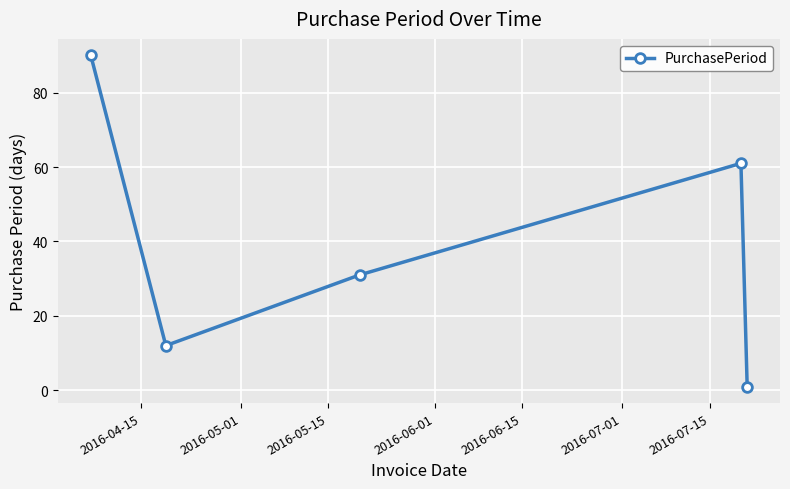

What is the average value?

39